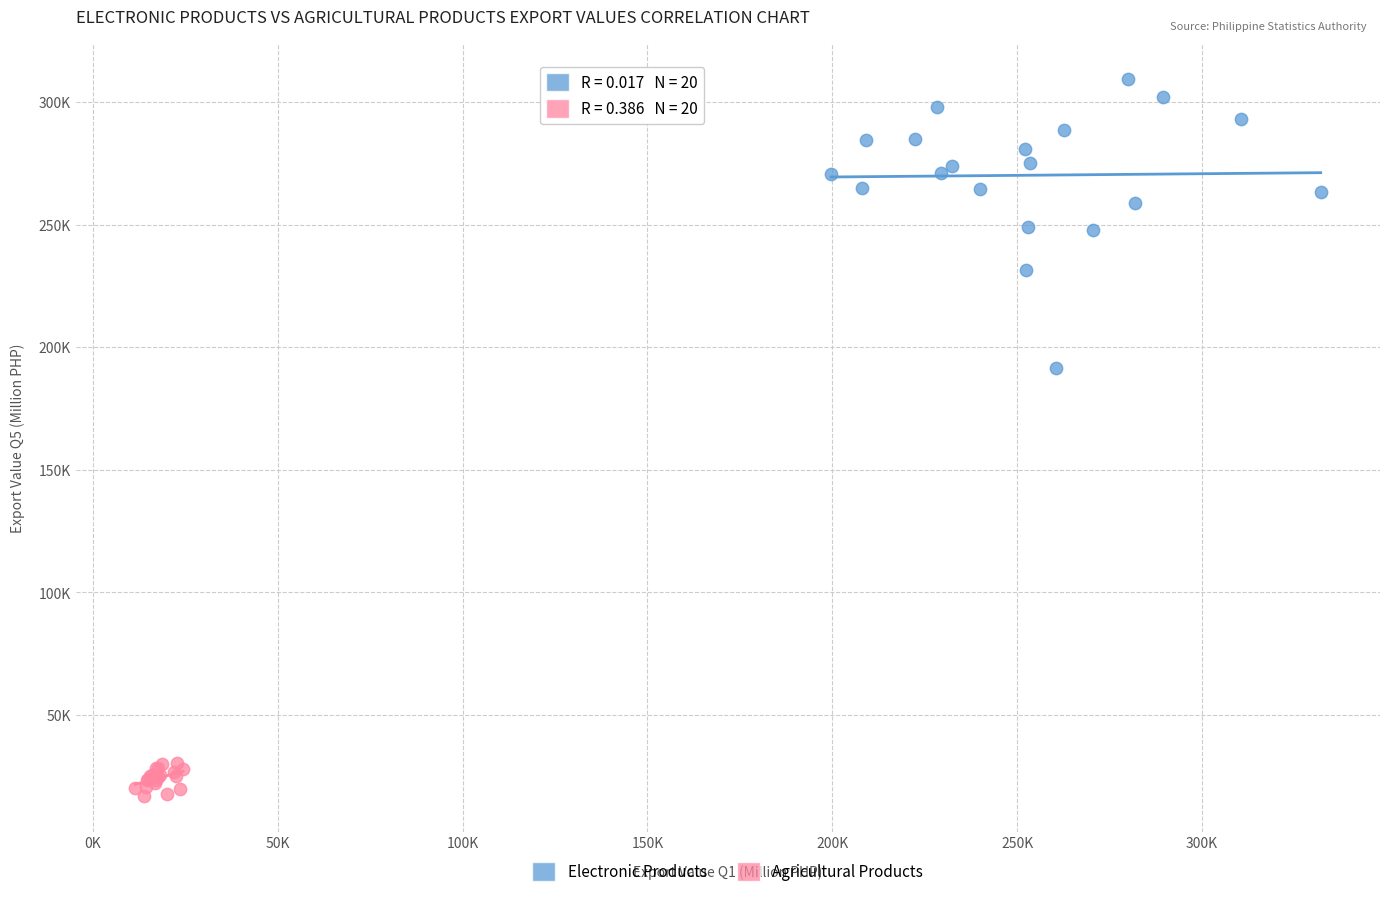

What are all the series names shown in the legend?

Electronic Products, Agricultural Products